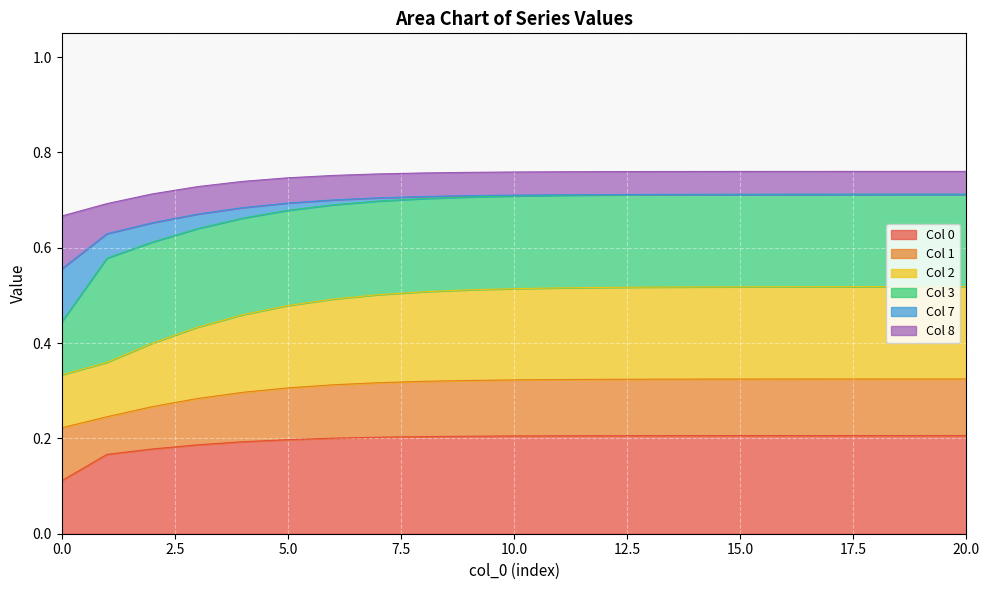

True or false: 2 and 7 intersect in this chart.

False